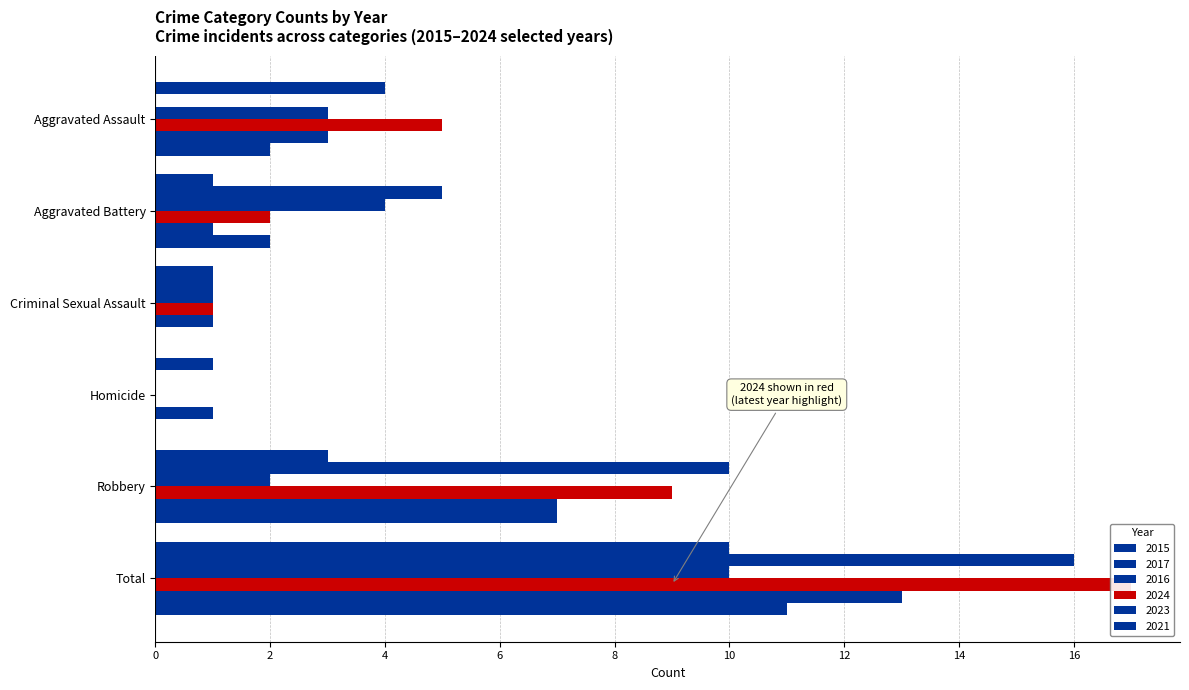

What is the sum of the 2024 values at Aggravated Assault and Homicide?

5